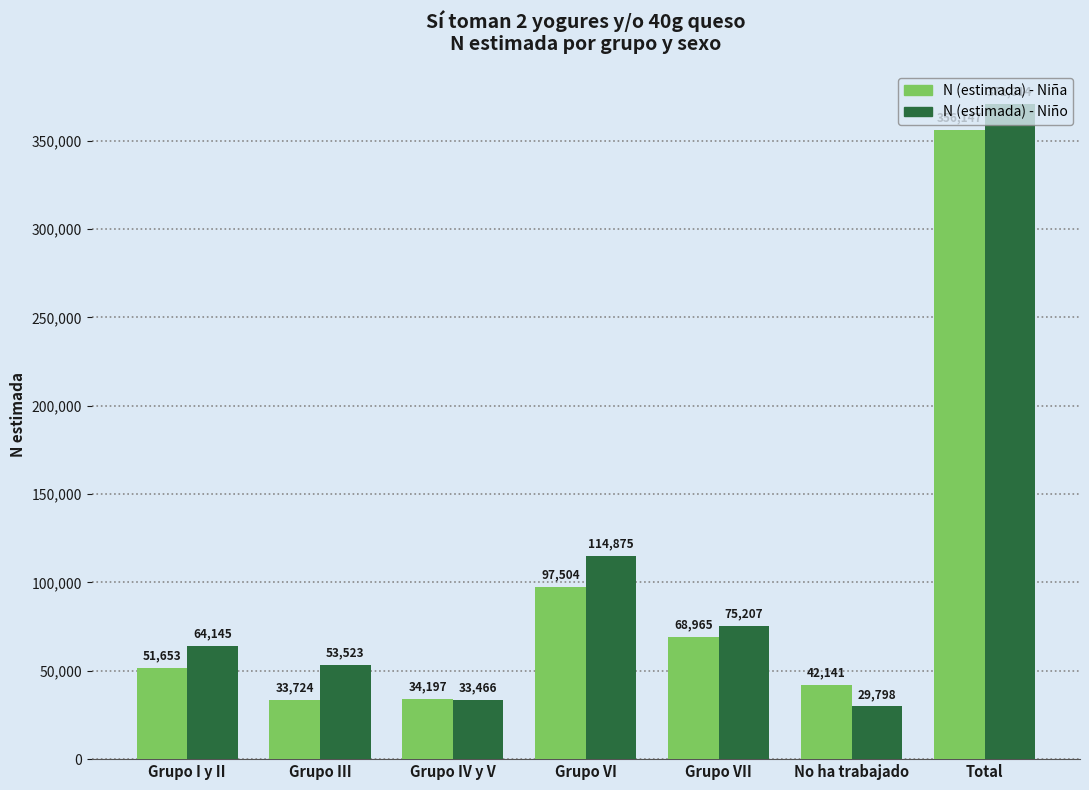

Rank the series at No ha trabajado from lowest to highest value.

N (estimada) - Niño, N (estimada) - Niña